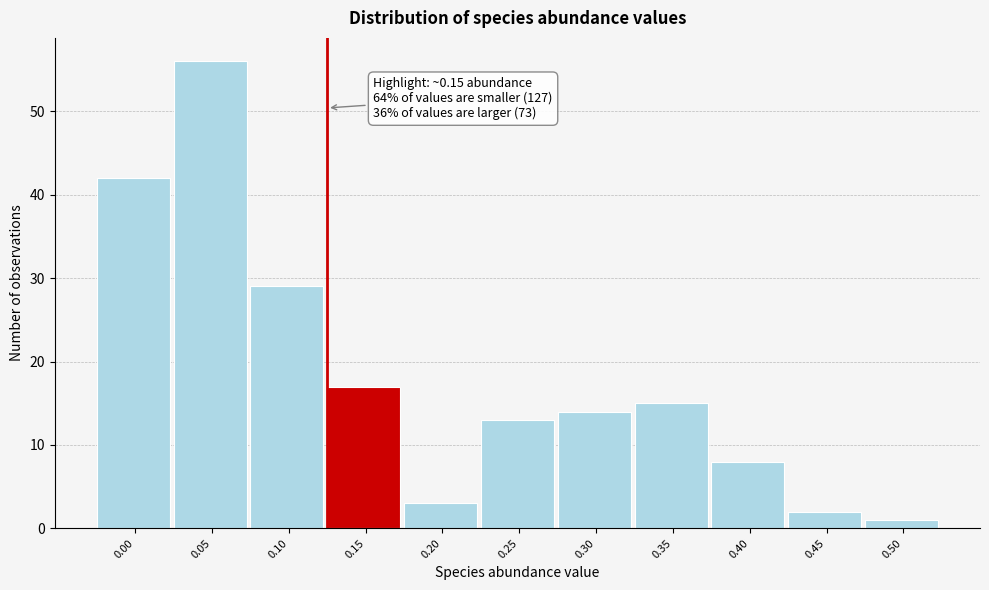

Reading right to left, transcribe all the data shown in this chart.

0.50=1	0.45=2	0.40=8	0.35=15	0.30=14	0.25=13	0.20=3	0.15=17	0.10=29	0.05=56	0.00=42